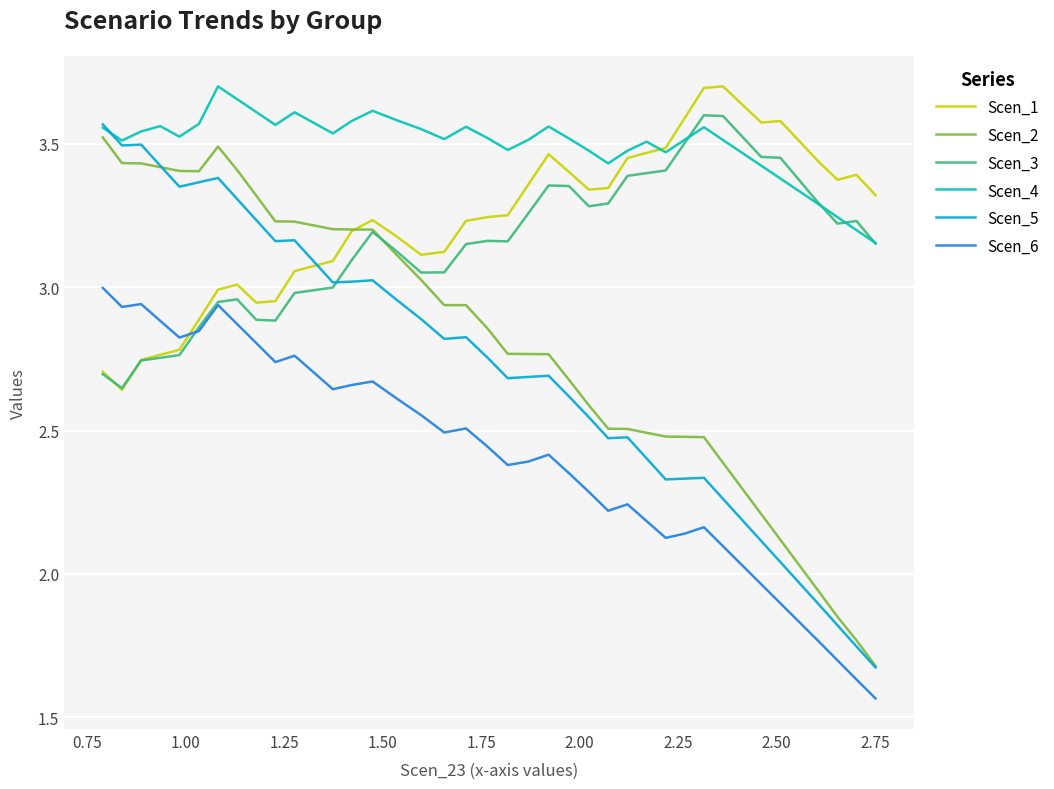

Which series has the largest total across all categories?

Scen_4